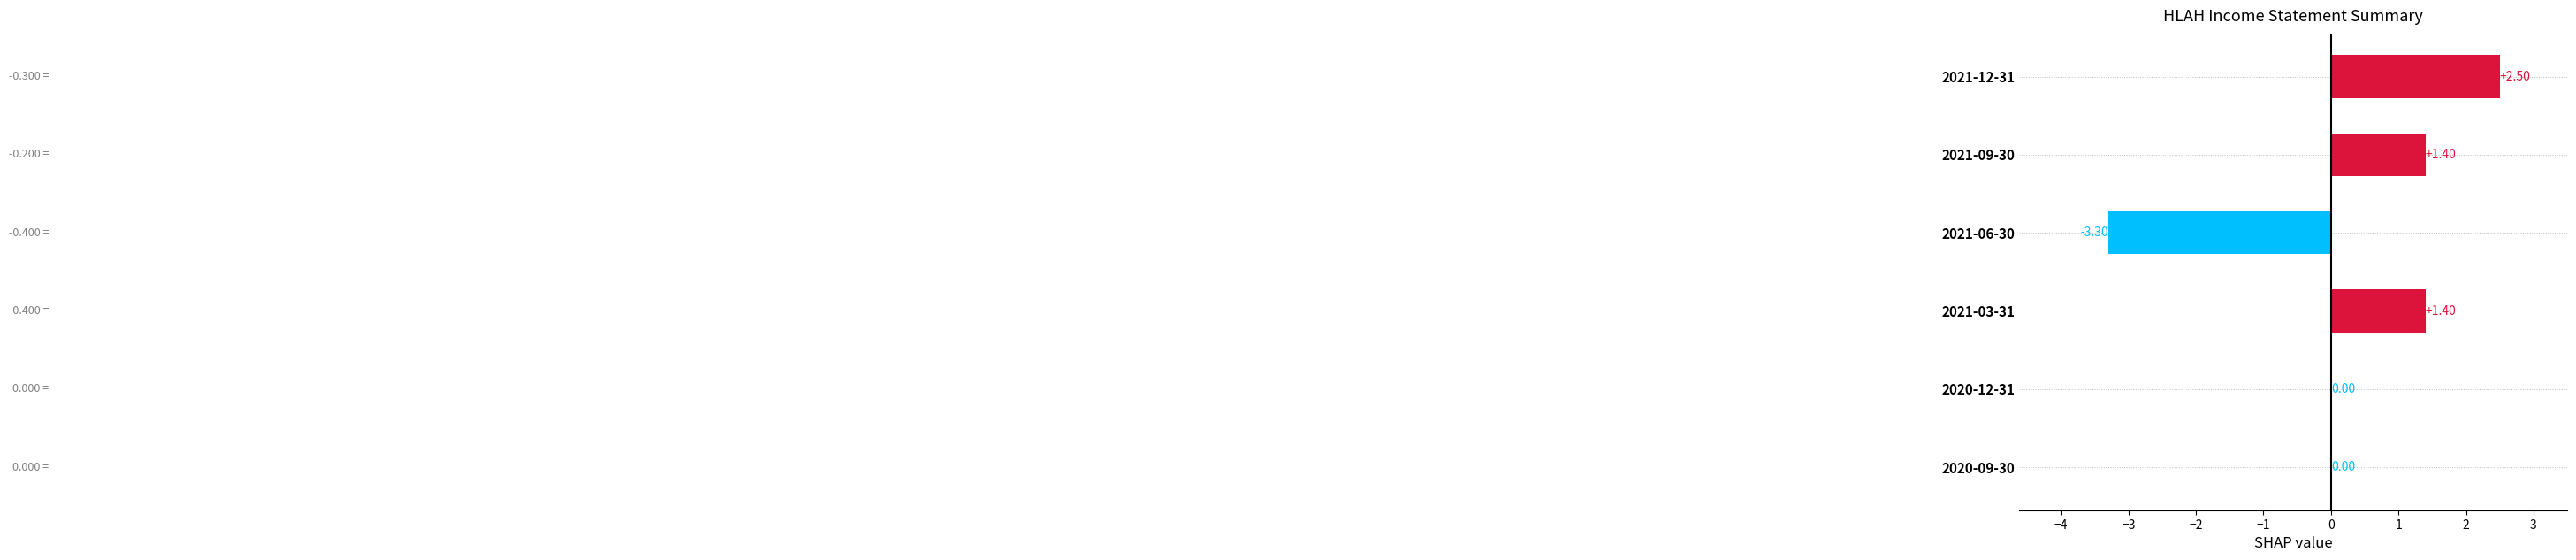

Between 2021-09-30 and 2021-06-30, which is larger?

2021-09-30